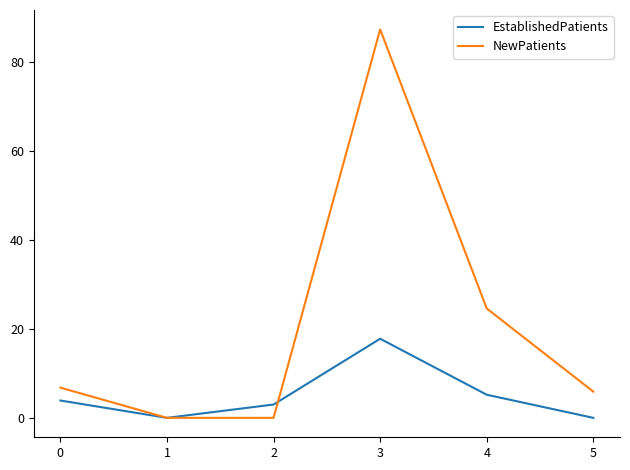

True or false: NewPatients has a value of 0.0 at 1.

True